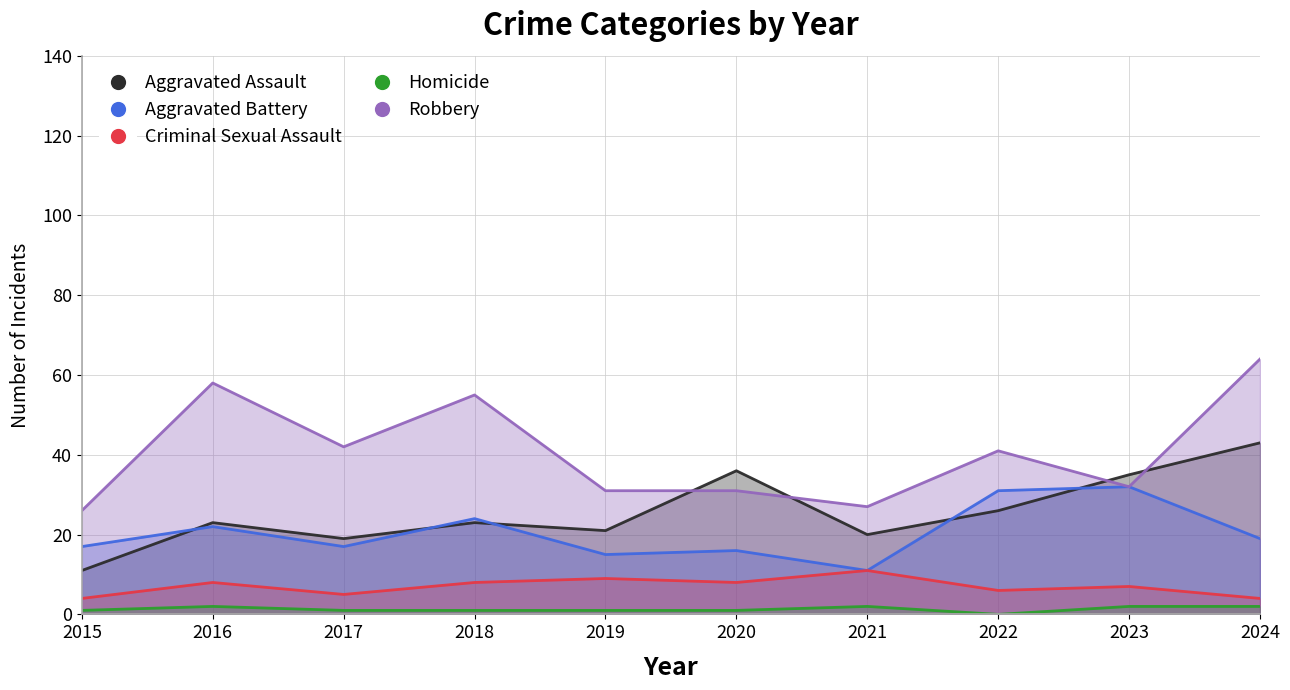

List the labels in order of Homicide value, smallest first.

2022, 2015, 2017, 2018, 2019, 2020, 2016, 2021, 2023, 2024